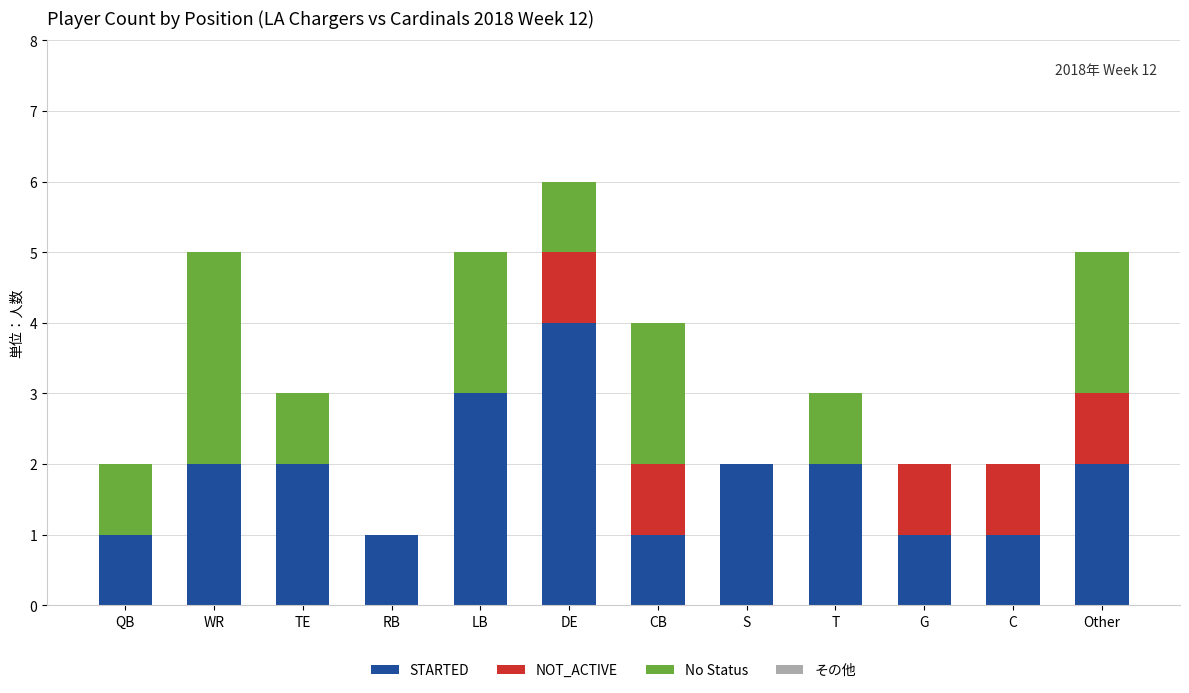

What is the maximum value for STARTED?

4